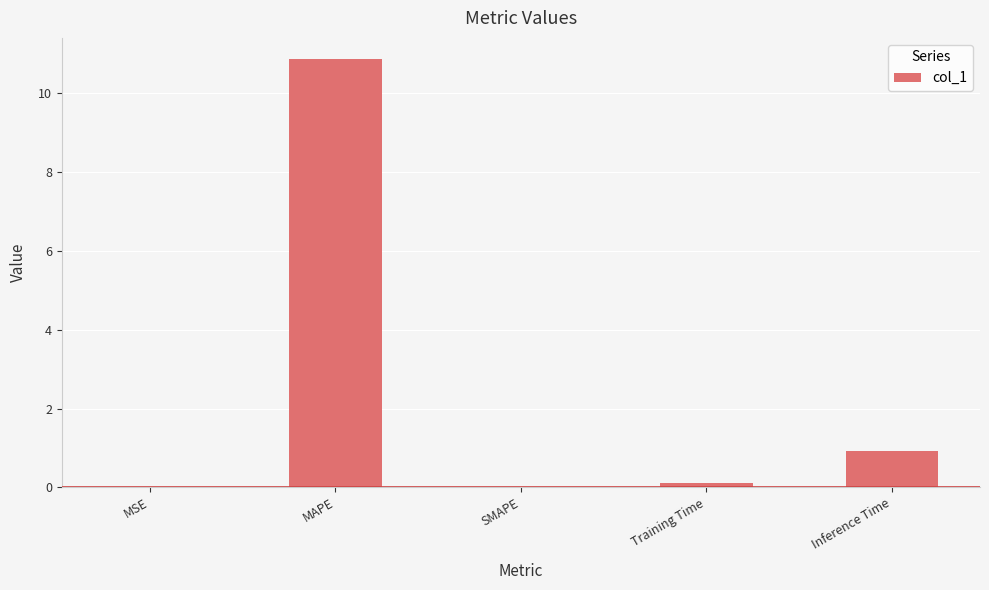

At which category does the chart reach its peak across all series?

MAPE